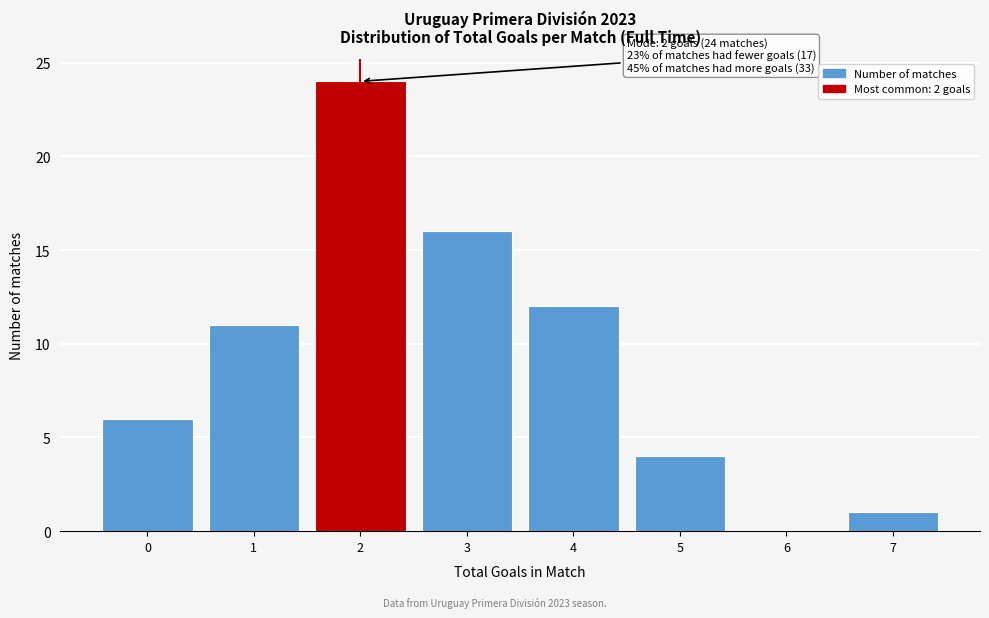

Reading left to right, extract all data points from this chart.

0=6	1=11	2=24	3=16	4=12	5=4	6=0	7=1